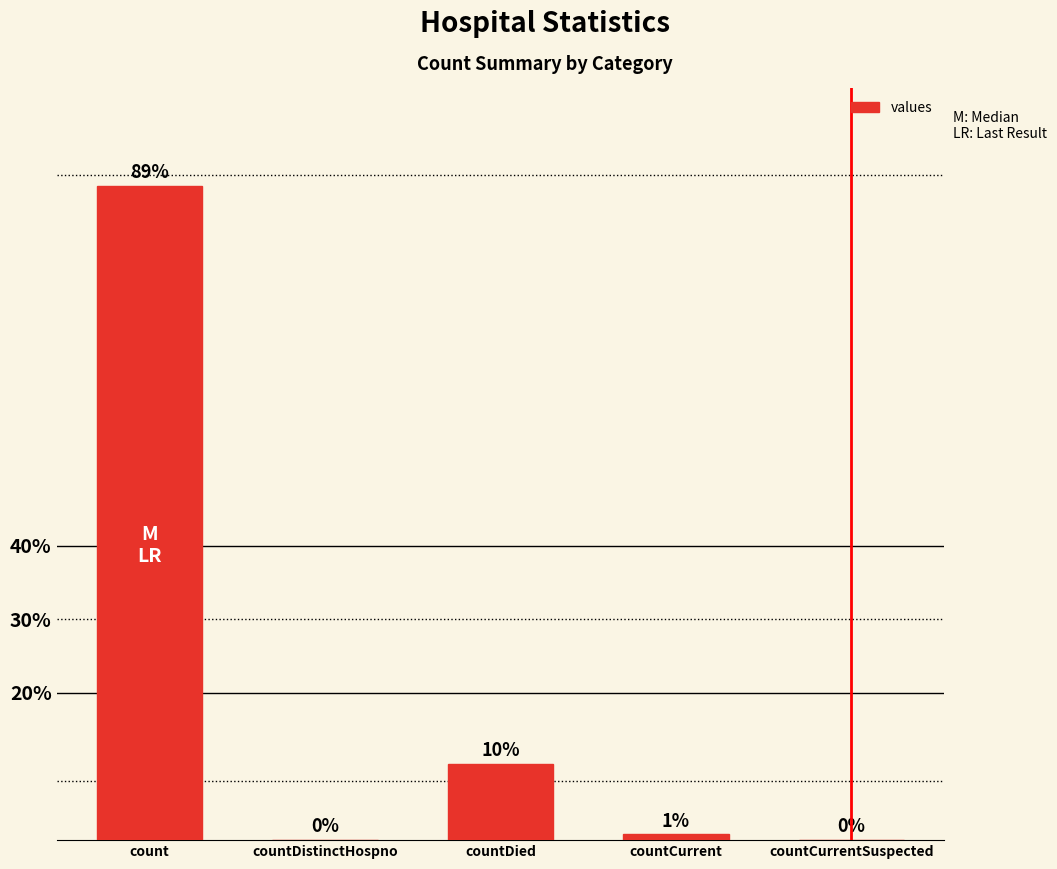

True or false: the data shows 5.7 at countDied.

False